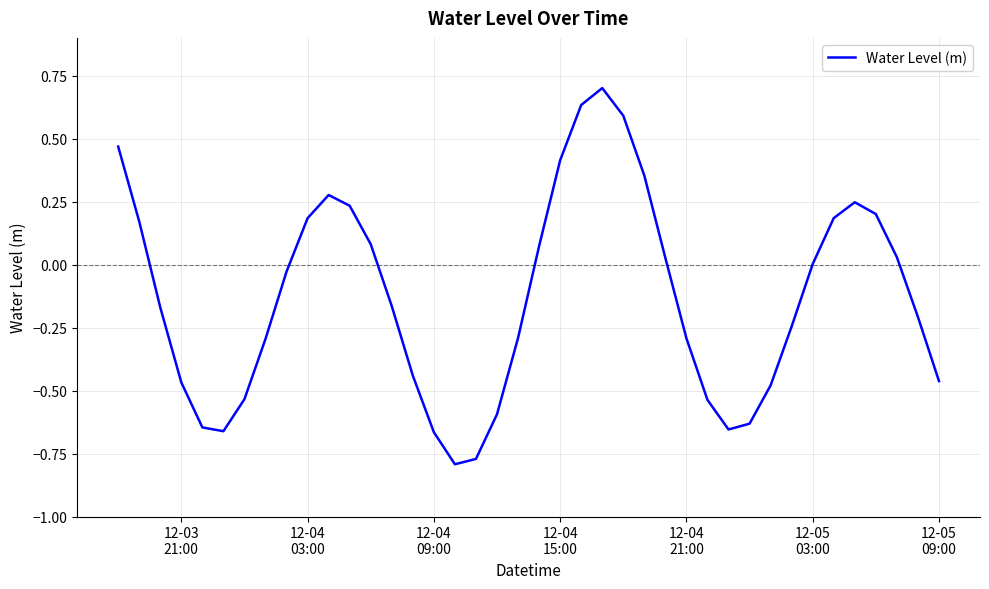

Does the chart have visible grid lines?

Yes